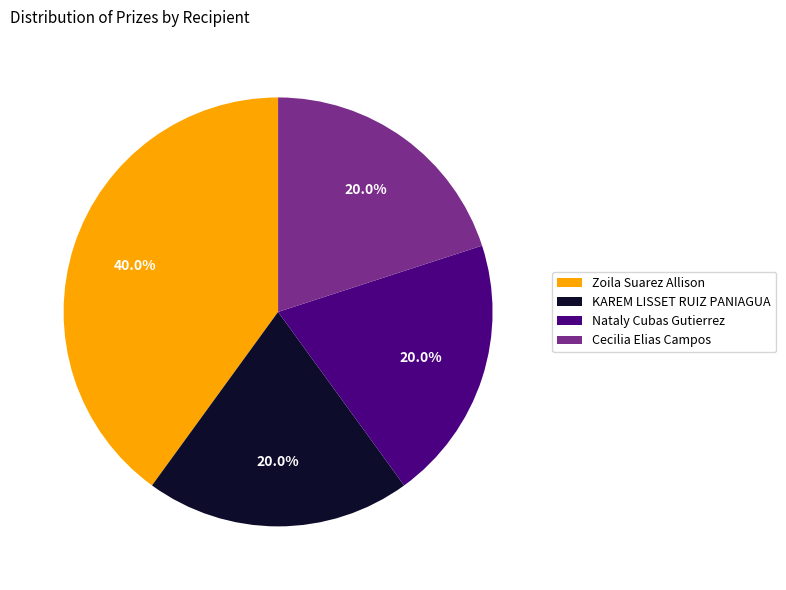

To the nearest percent, what is the difference between the largest and smallest slice percentages?

20%